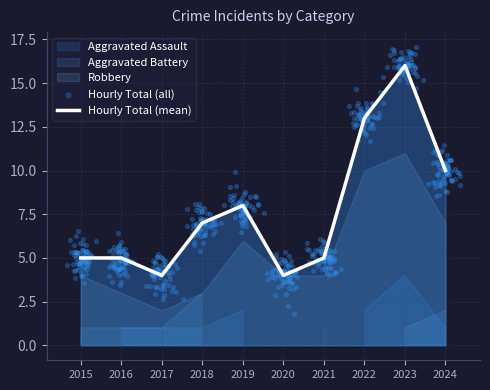

At how many categories does at least one series exceed 13?

1